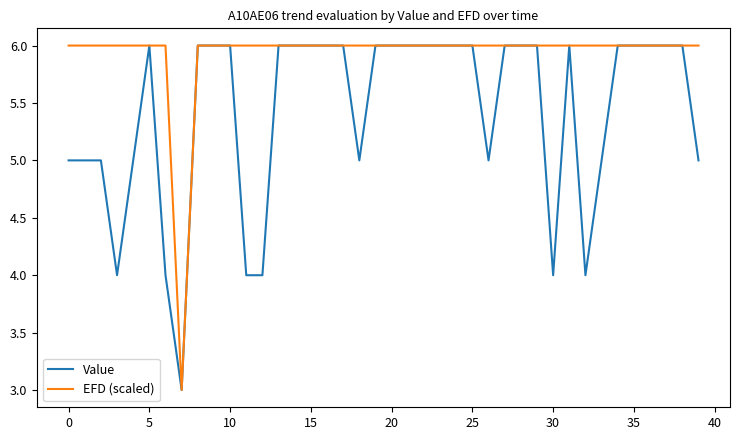

Which series has the largest total across all categories?

EFD (scaled)